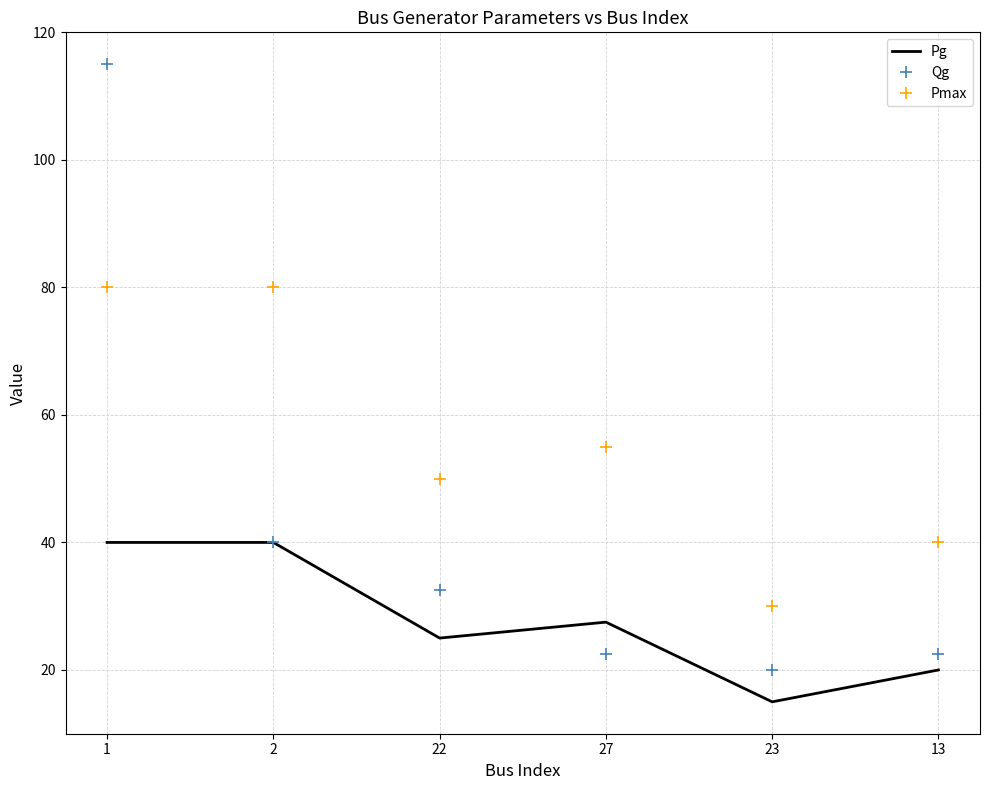

How many values in the Pg series are below 27?

3